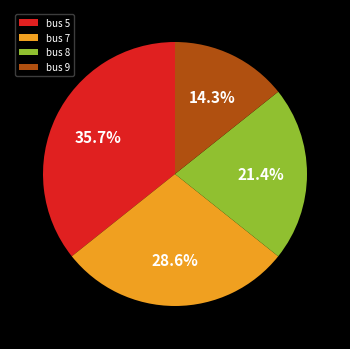

Which category has the smallest portion of the pie?

bus 9